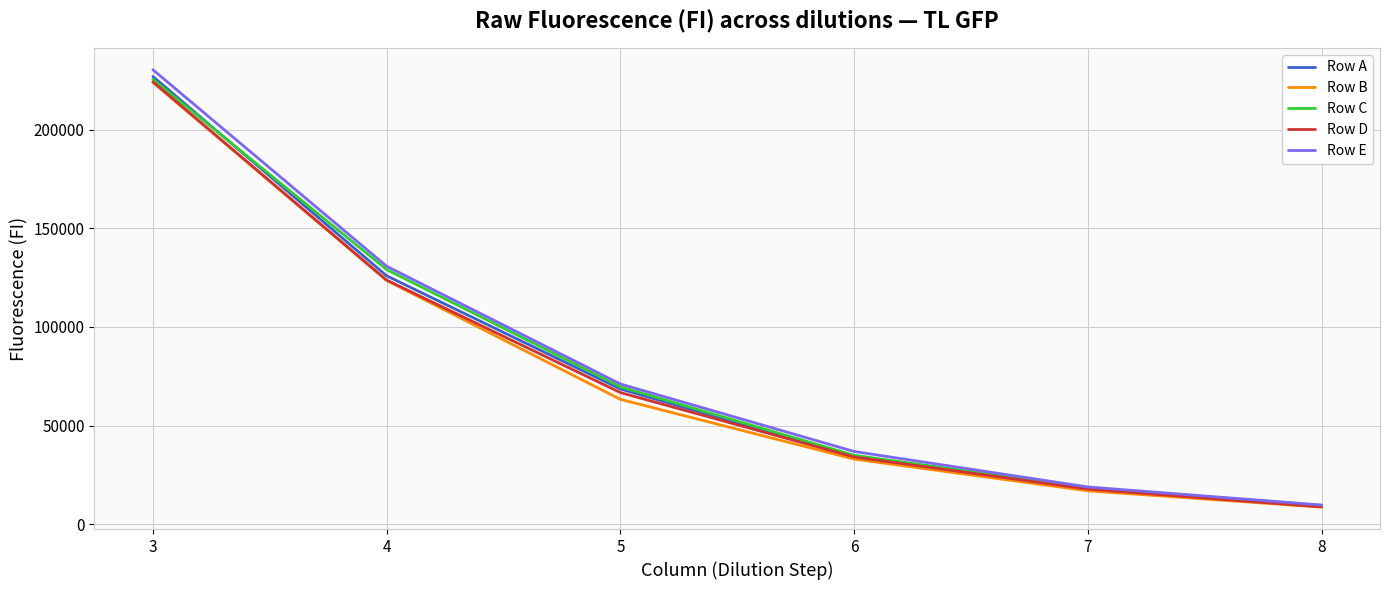

What is the lowest value of the Row C series?

9542